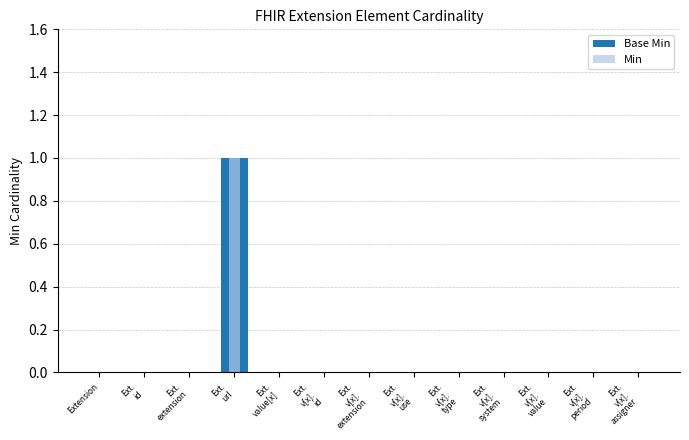

Reading left to right, extract all data points from this chart.

Base Min: 0	0	0	1	0	0	0	0	0	0	0	0	0
Min: 0	0	0	1	0	0	0	0	0	0	0	0	0